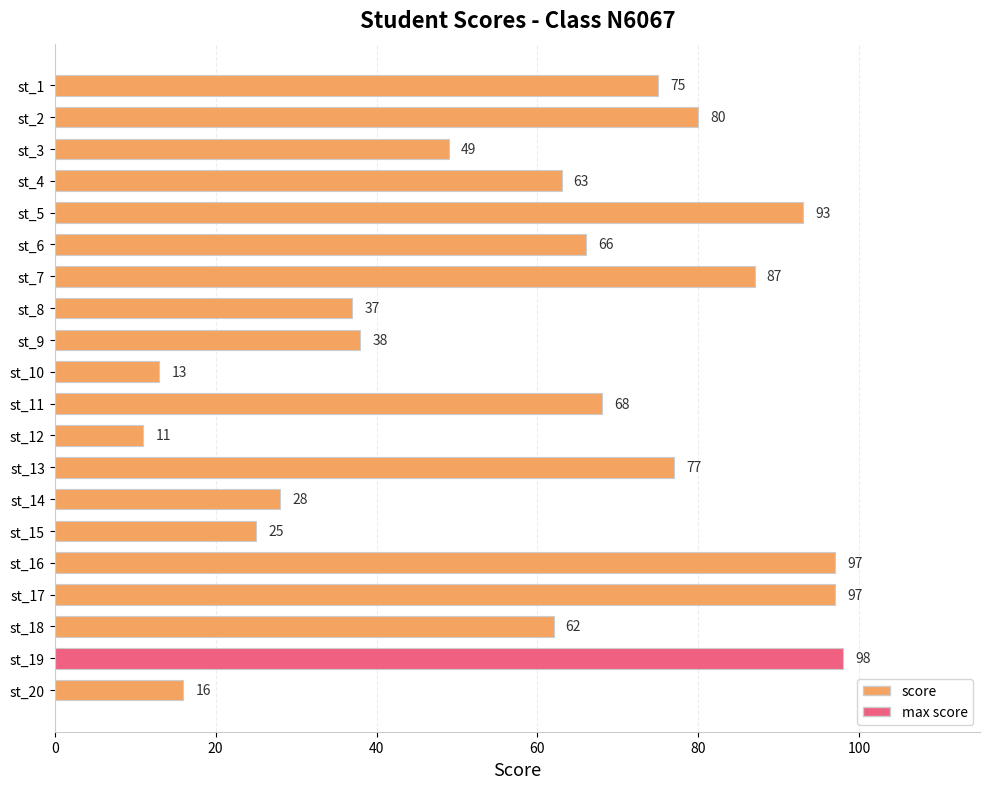

Reading bottom to top, what are all the values shown in this chart?

16	98	62	97	97	25	28	77	11	68	13	38	37	87	66	93	63	49	80	75